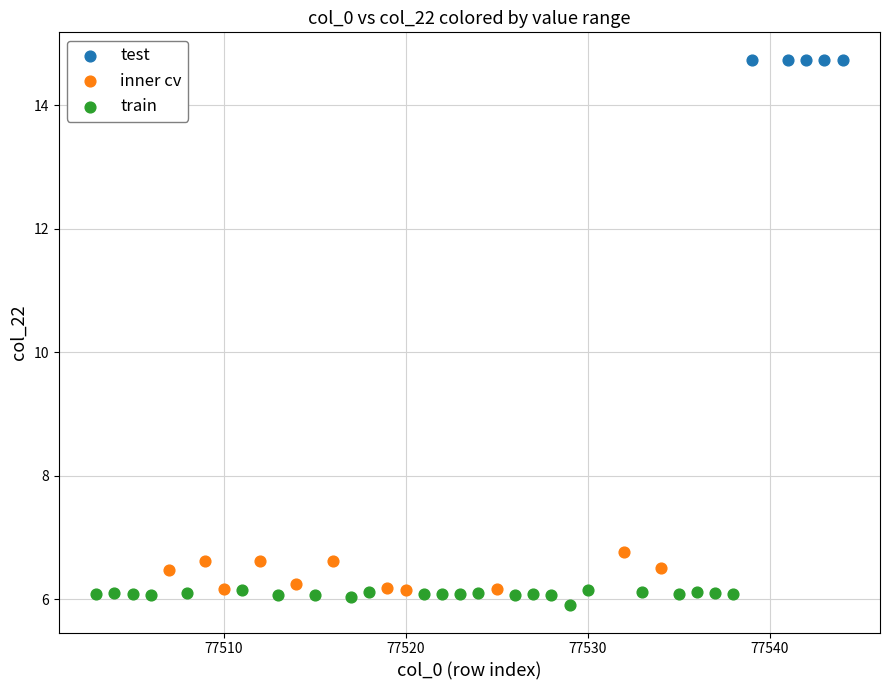

Which series reaches the maximum Y coordinate?

test